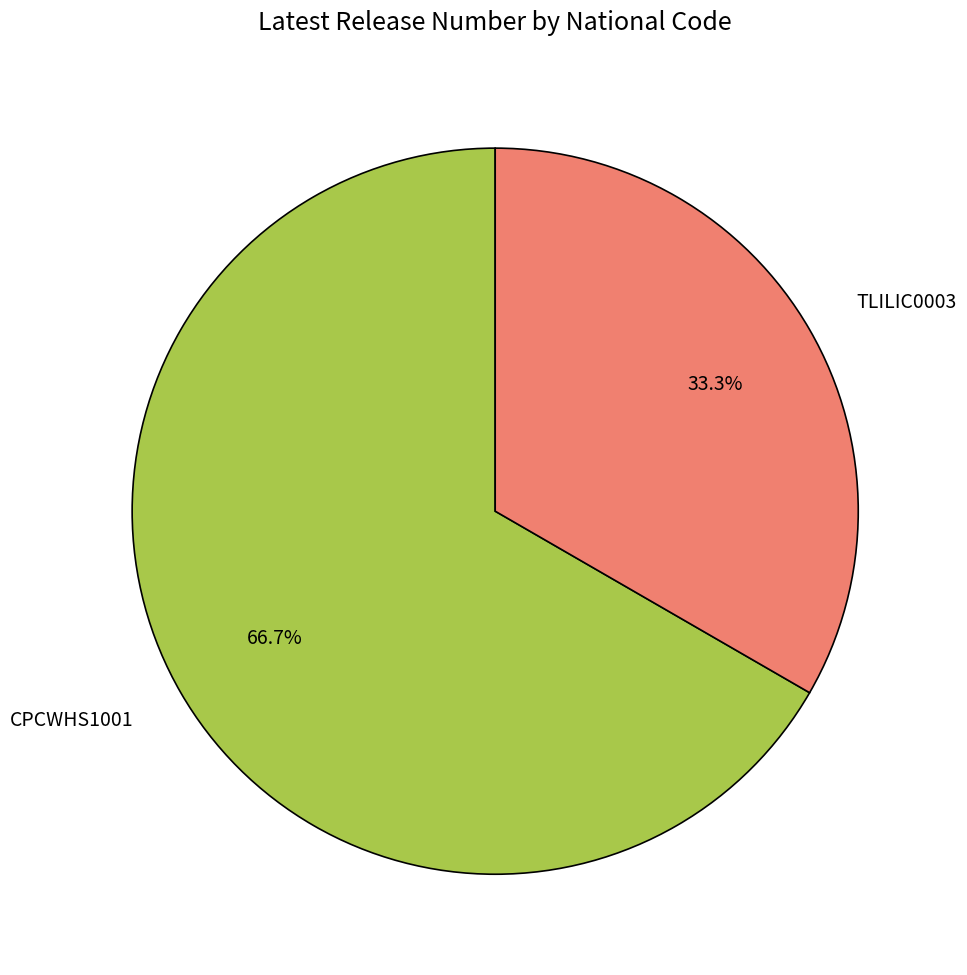

To the nearest percent, what is the average slice percentage?

50%